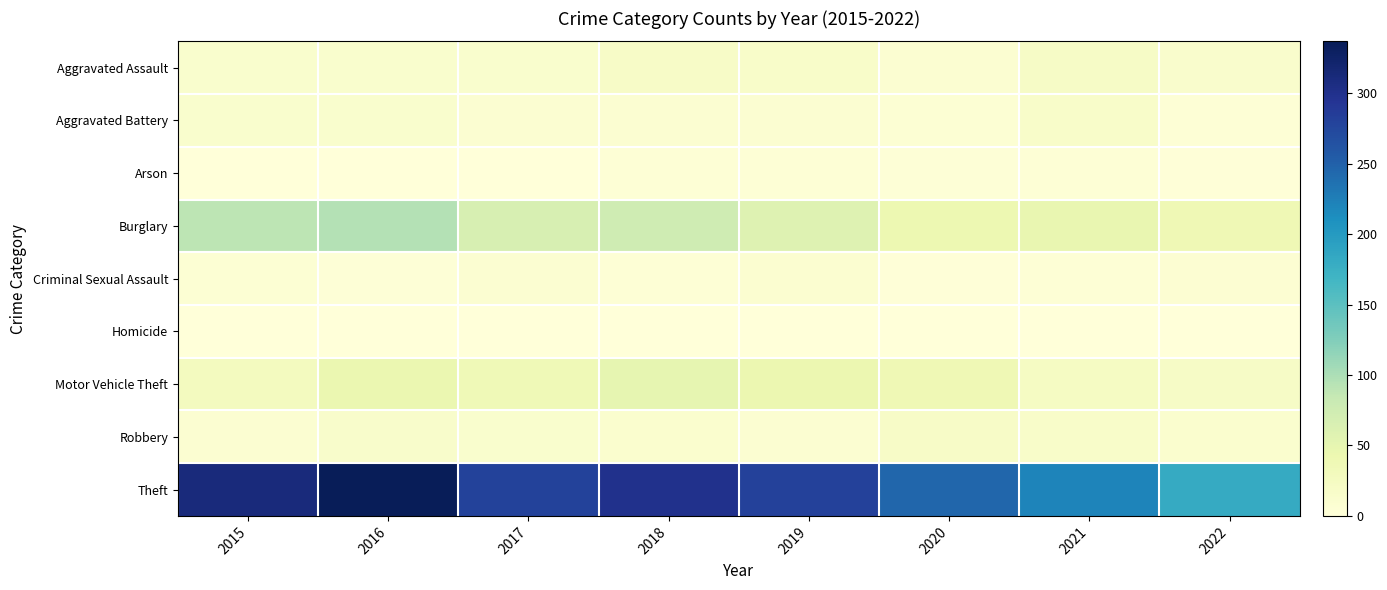

Reading right to left, extract all data points from this chart.

Aggravated Assault: 2022=14	2021=21	2020=9	2019=16	2018=19	2017=12	2016=13	2015=12
Aggravated Battery: 2022=5	2021=17	2020=6	2019=8	2018=8	2017=9	2016=13	2015=13
Arson: 2022=2	2021=4	2020=3	2019=4	2018=4	2017=1	2016=0	2015=1
Burglary: 2022=38	2021=47	2020=42	2019=58	2018=76	2017=67	2016=96	2015=90
Criminal Sexual Assault: 2022=7	2021=5	2020=2	2019=10	2018=4	2017=9	2016=3	2015=6
Homicide: 2022=0	2021=0	2020=1	2019=0	2018=0	2017=1	2016=1	2015=0
Motor Vehicle Theft: 2022=21	2021=23	2020=37	2019=43	2018=50	2017=36	2016=44	2015=27
Robbery: 2022=11	2021=16	2020=19	2019=9	2018=11	2017=13	2016=15	2015=8
Theft: 2022=181	2021=221	2020=245	2019=281	2018=300	2017=280	2016=337	2015=311